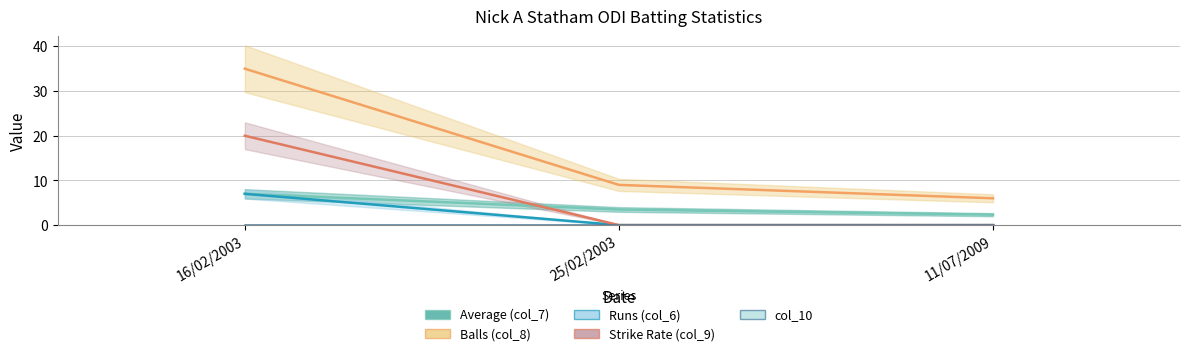

What position from the left is 16/02/2003?

1